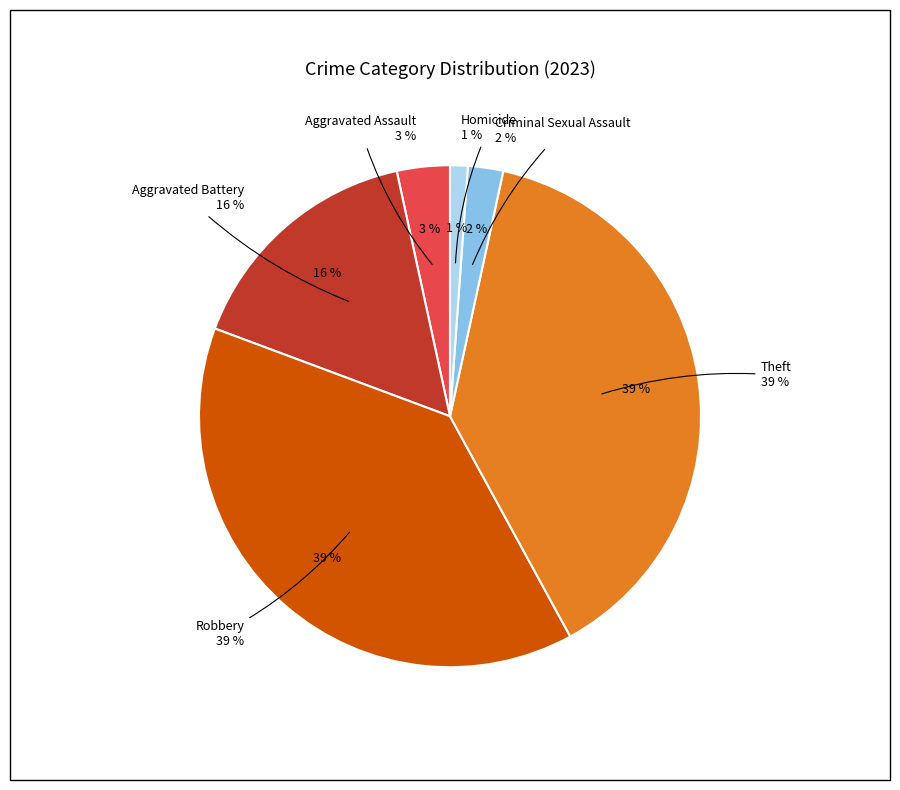

The Criminal Sexual Assault slice represents 1% of the pie. True or false?

False